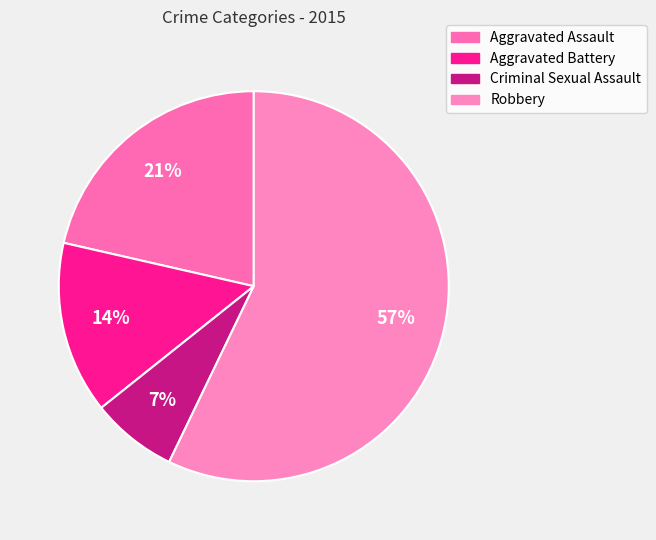

Is it true that Aggravated Battery is 3% of the pie?

False